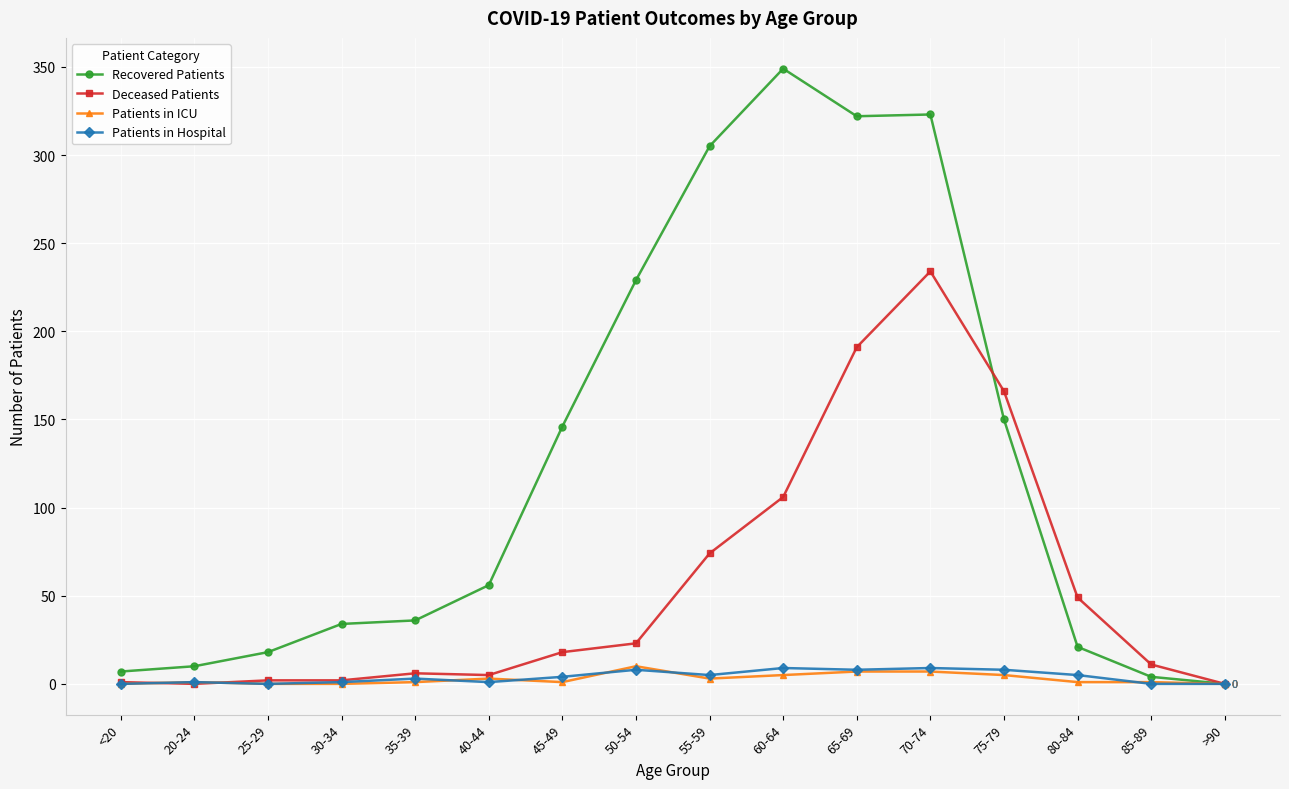

What is the difference between the Patients in Hospital values at 65-69 and 30-34?

7